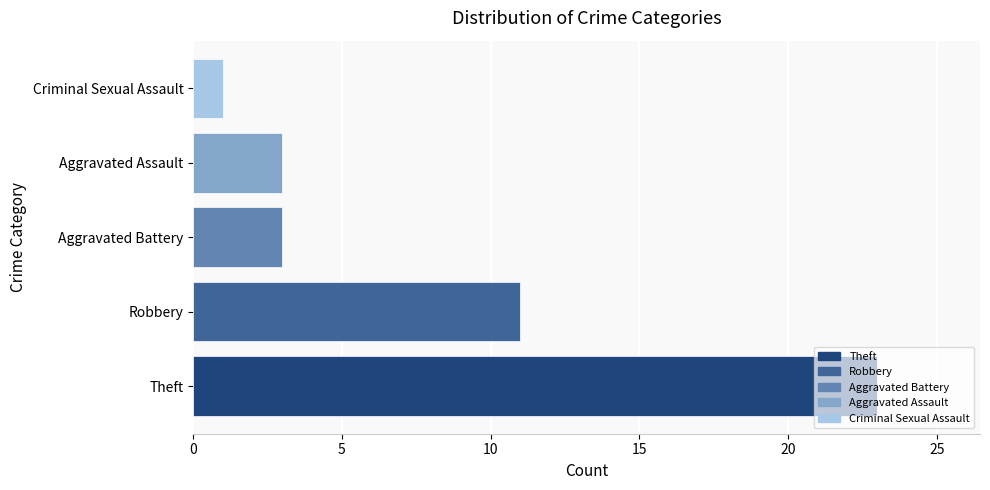

Where is the data nearest to the value 12?

Robbery